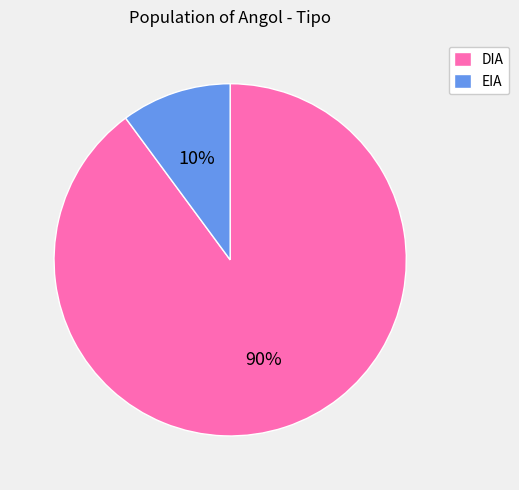

Is there a majority slice in this chart?

Yes